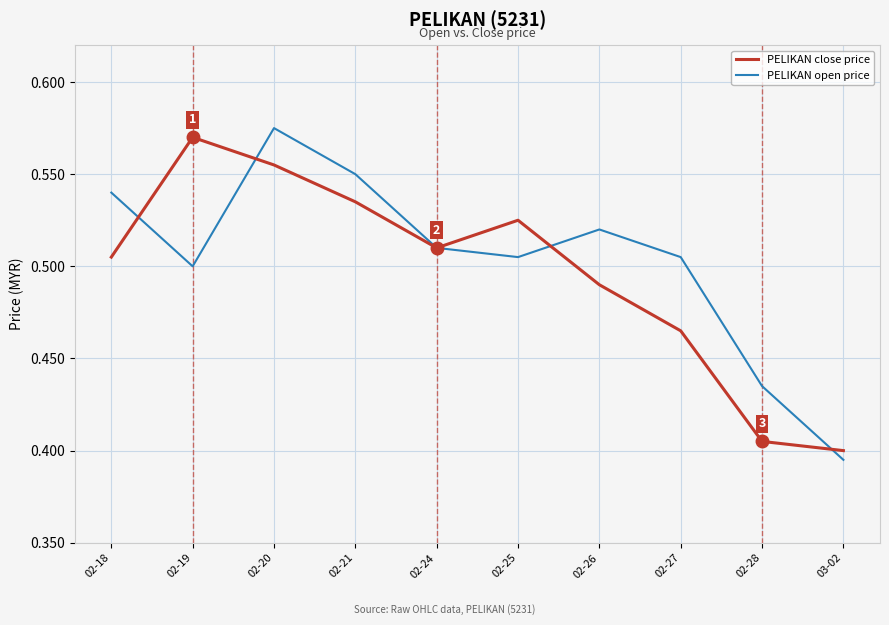

How many interior local peaks does the PELIKAN open price series have?

2